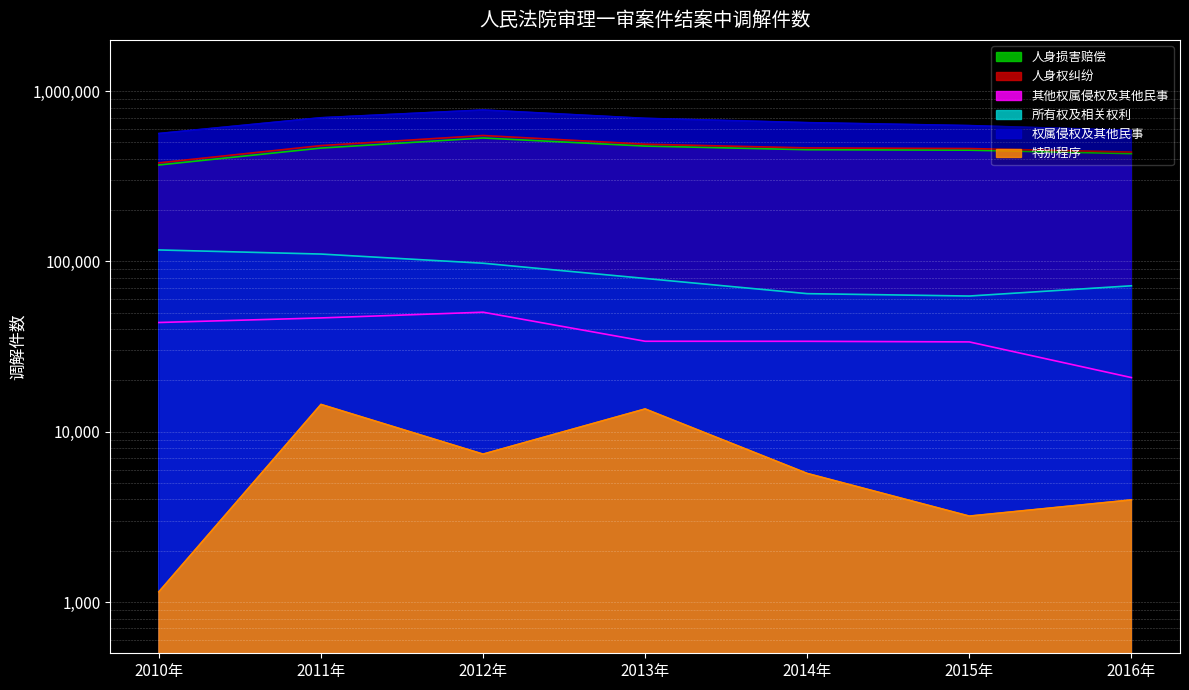

True or false: 其他权属侵权及其他民事 and 权属侵权及其他民事 intersect in this chart.

False